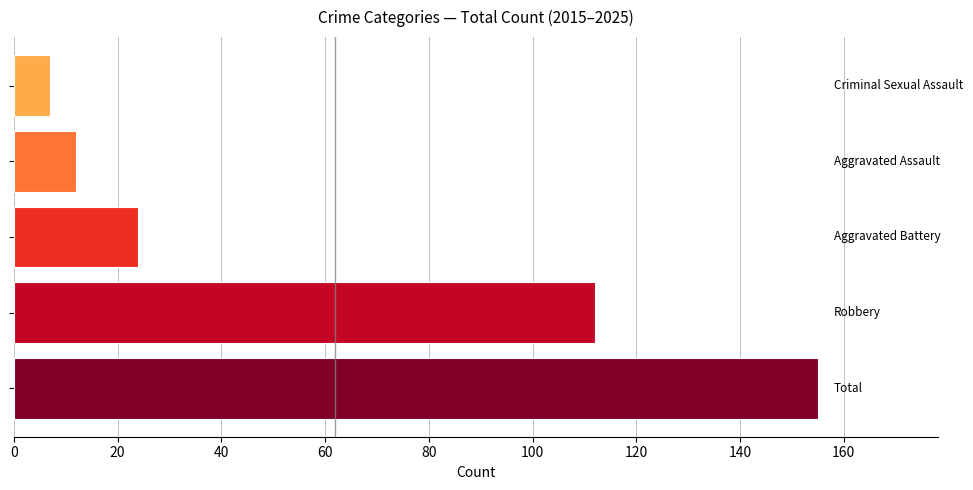

What is the difference between the maximum and minimum values?

148